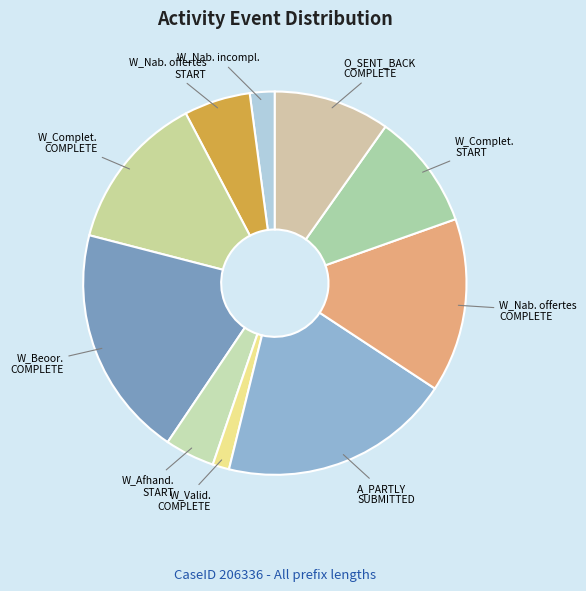

What is the smallest slice in the pie chart?

W_Valid. COMPLETE